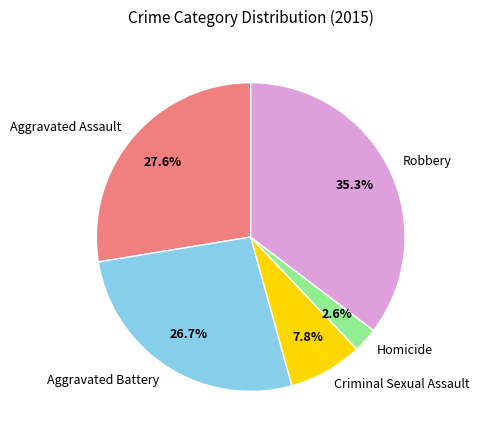

What percentage is the Homicide slice, to the nearest percent?

3%